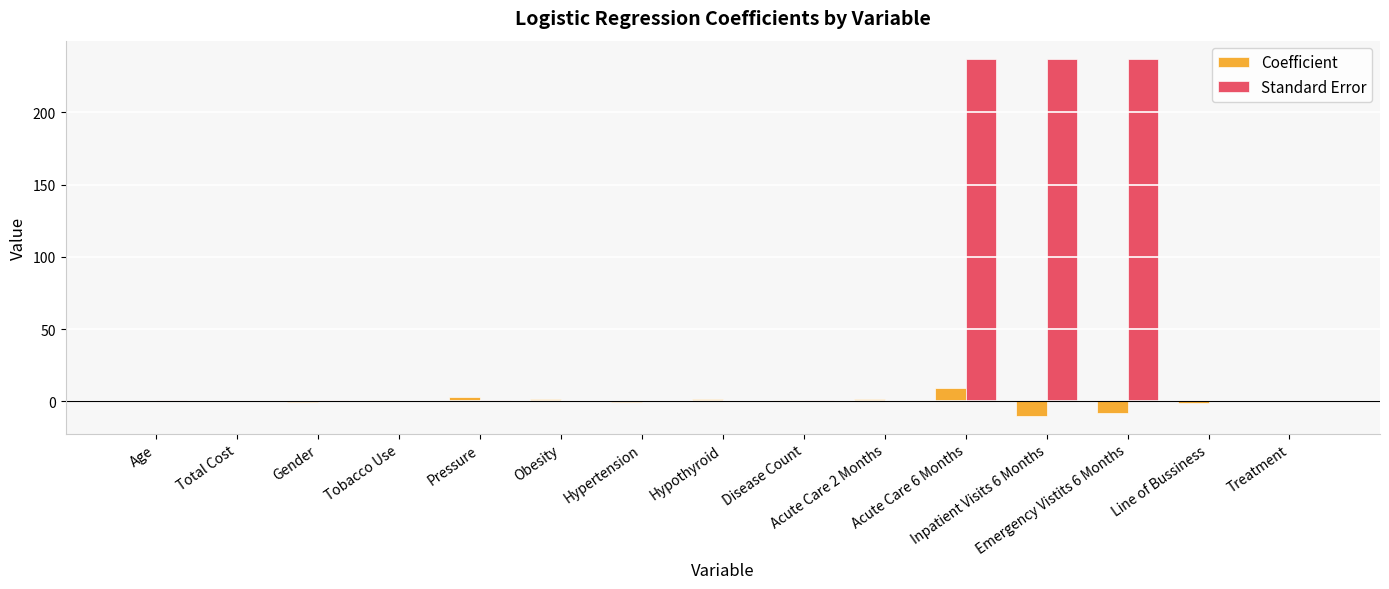

How many groups of bars are there?

15